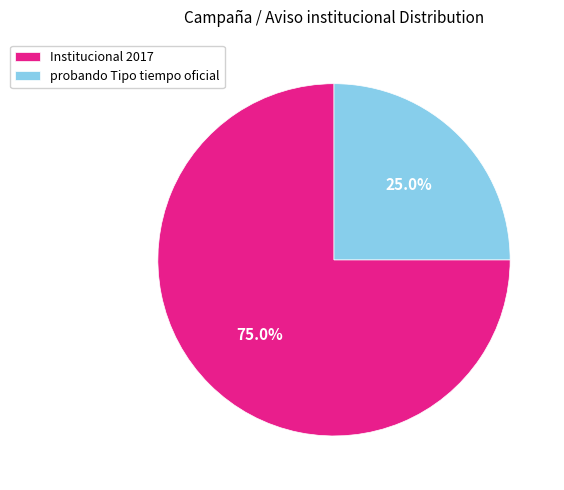

To the nearest percent, what is the average slice percentage?

50%